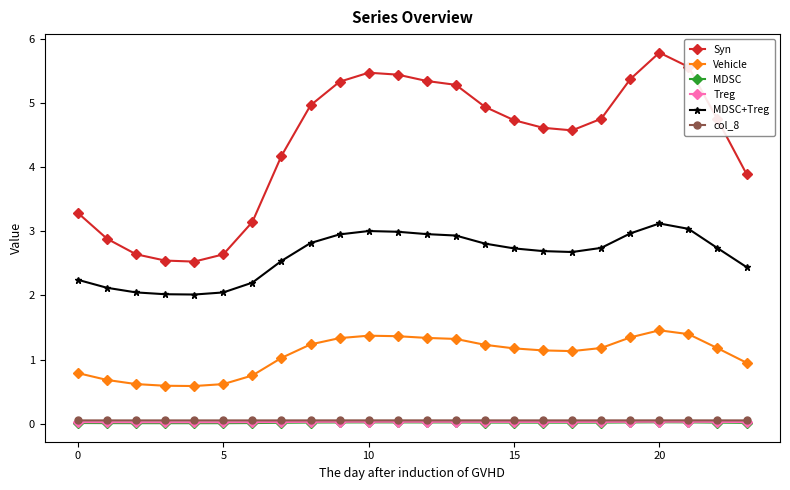

How many interior local peaks does the Syn series have?

2